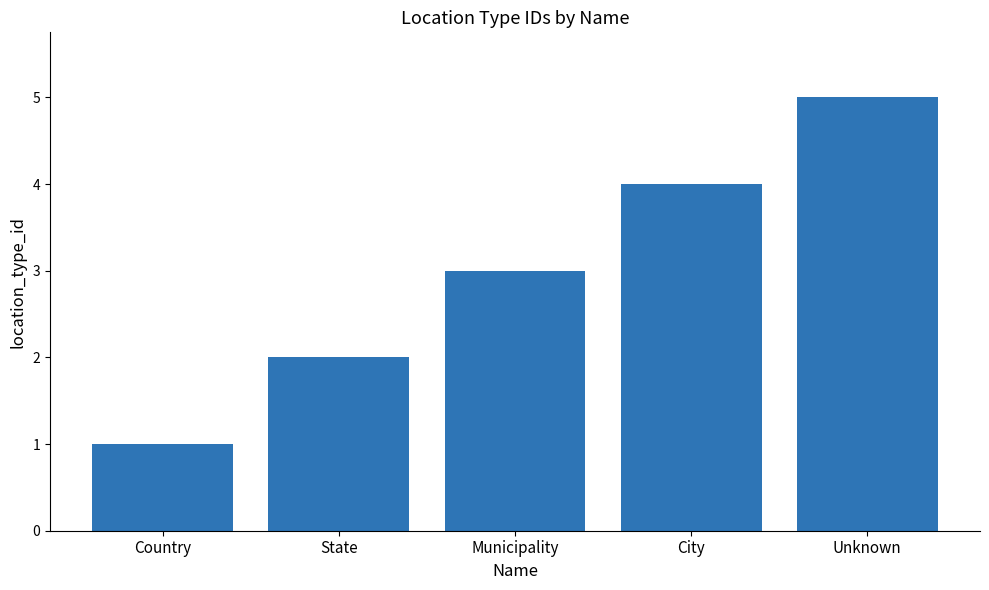

List the labels in order of value, smallest first.

Country, State, Municipality, City, Unknown